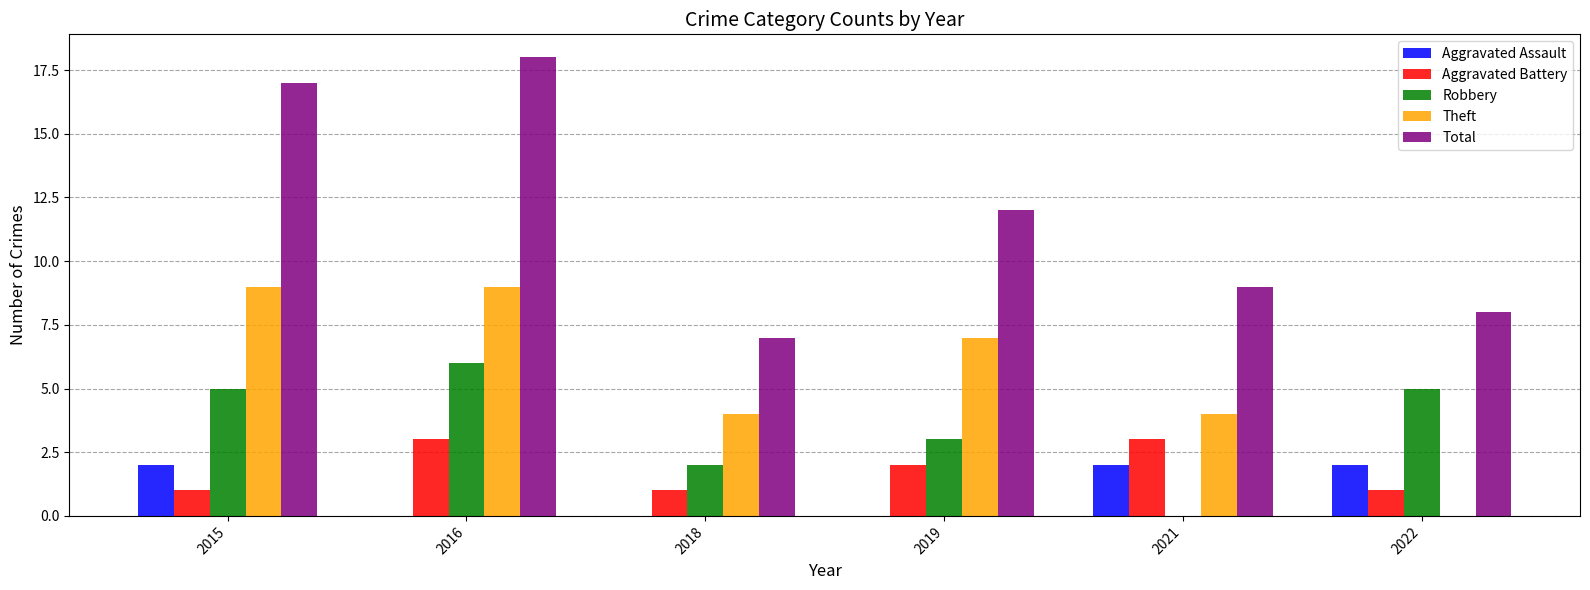

What is the difference between the Total values at 2015 and 2019?

5